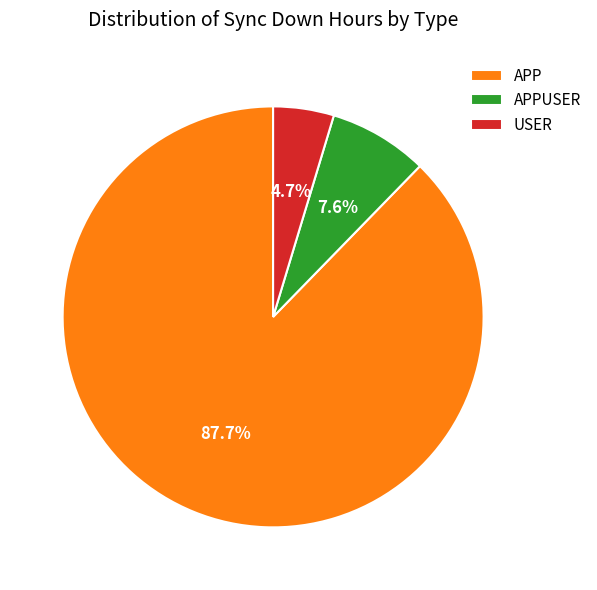

How many slices are in this pie chart?

3